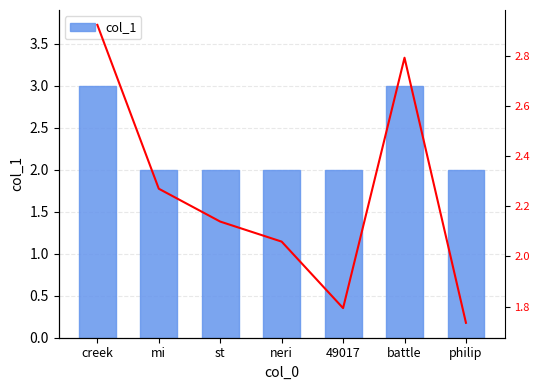

Rank the categories by value from highest to lowest.

creek, battle, mi, st, neri, 49017, philip